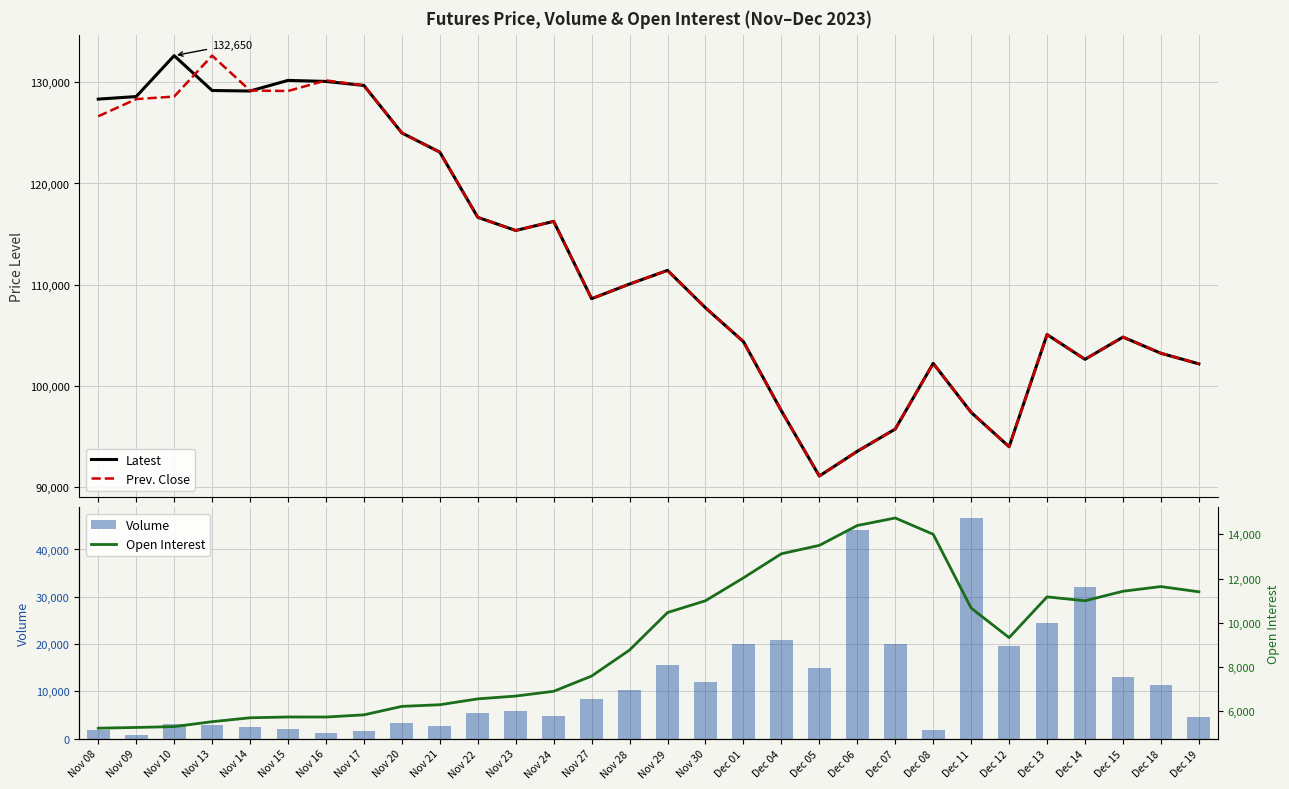

At how many categories does at least one series exceed 68878?

30